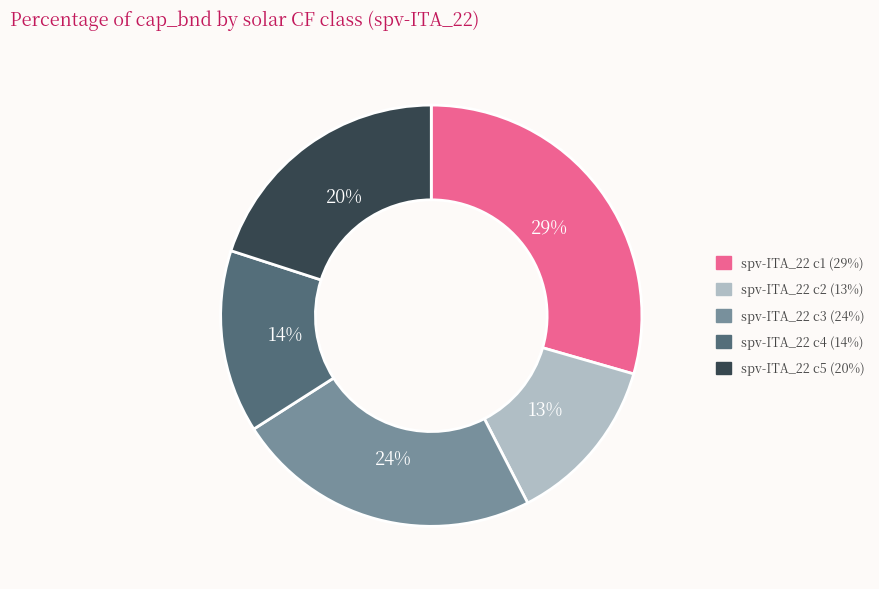

Is there a majority slice in this chart?

No